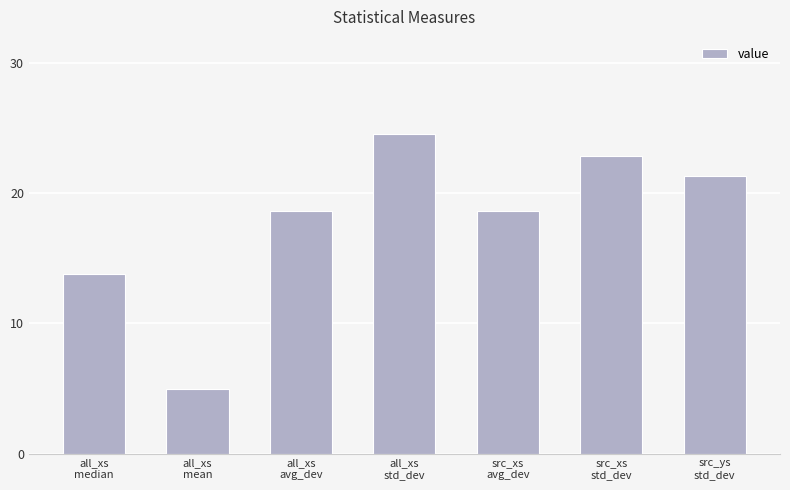

How many distinct data groups are displayed?

1